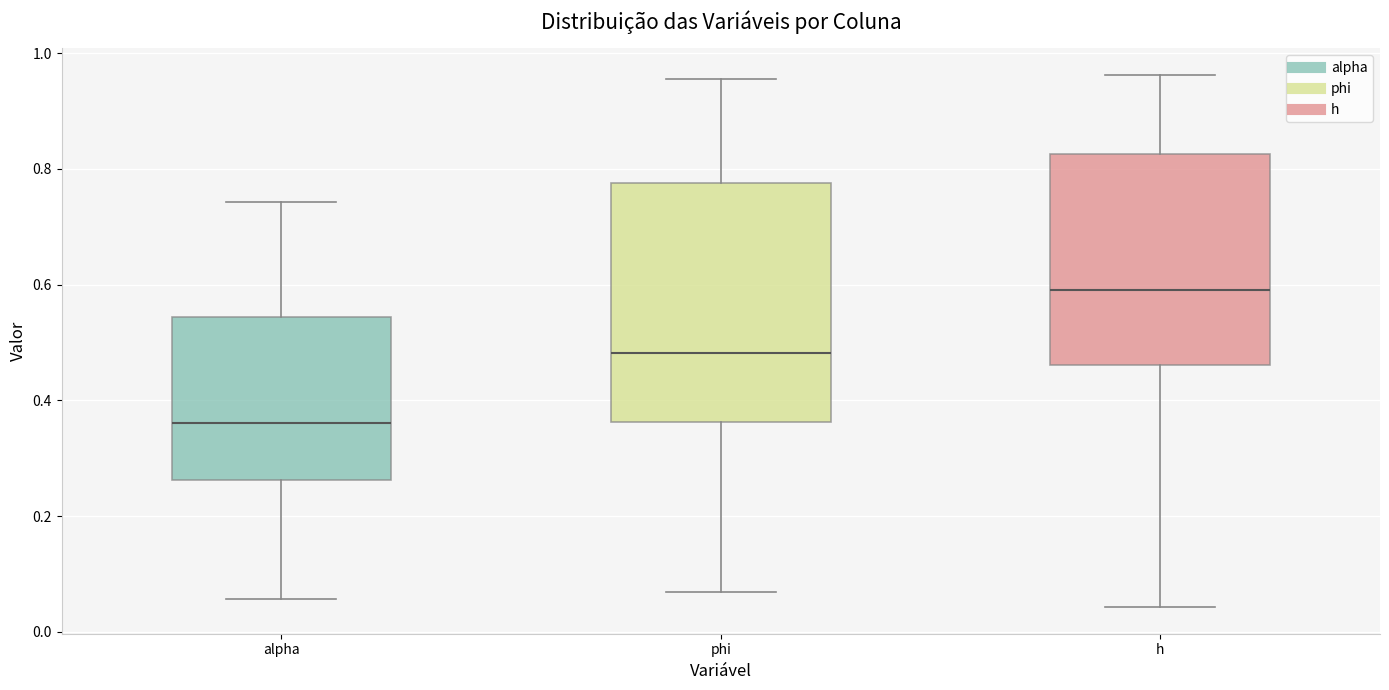

Reading left to right, read every box against the y-axis: the position of its median line, the range the box covers, and the ends of its whiskers. The values are not printed on the chart, so give them approximately, as read against the axis.

alpha: median 0.36, box 0.26 to 0.54, whiskers 0.06 to 0.74
phi: median 0.48, box 0.36 to 0.78, whiskers 0.06 to 0.96
h: median 0.60, box 0.46 to 0.82, whiskers 0.04 to 0.96